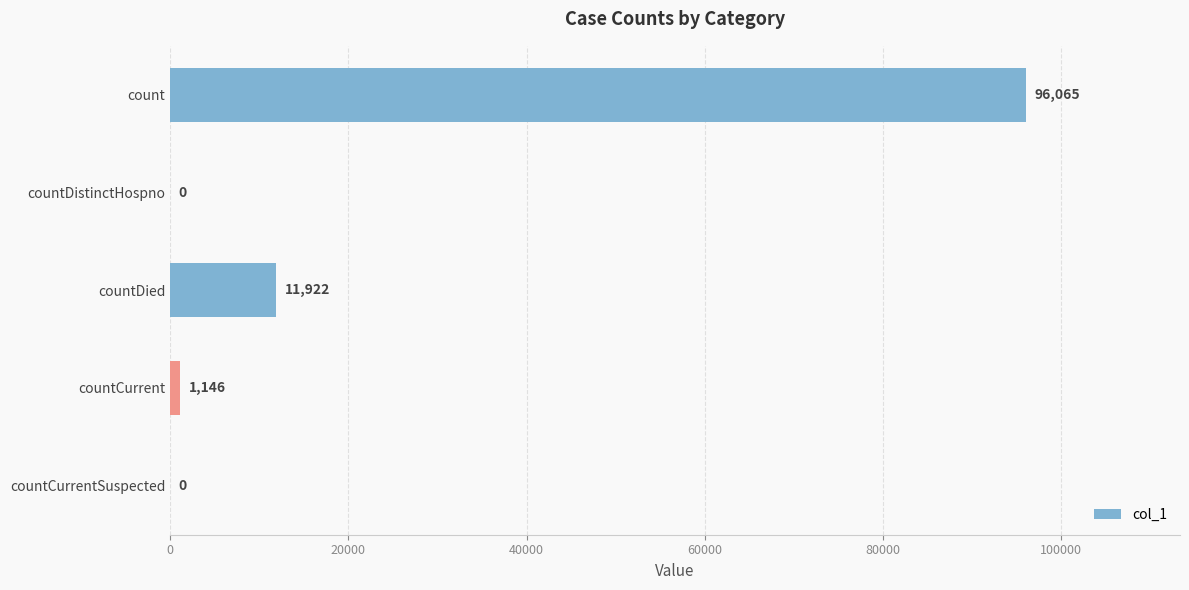

Reading top to bottom, extract all data points from this chart.

count=96065	countDistinctHospno=0	countDied=11922	countCurrent=1146	countCurrentSuspected=0